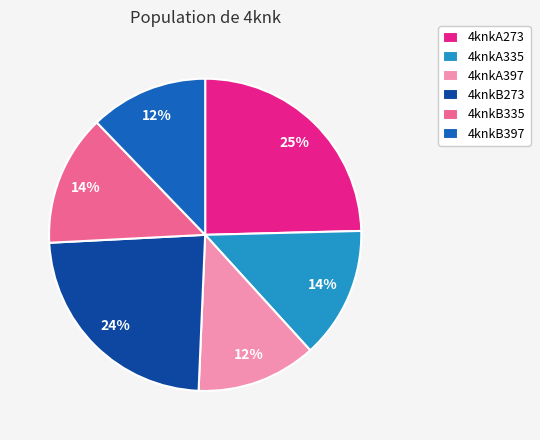

Combined, do 4knkB397 and 4knkA335 account for over 50%?

No